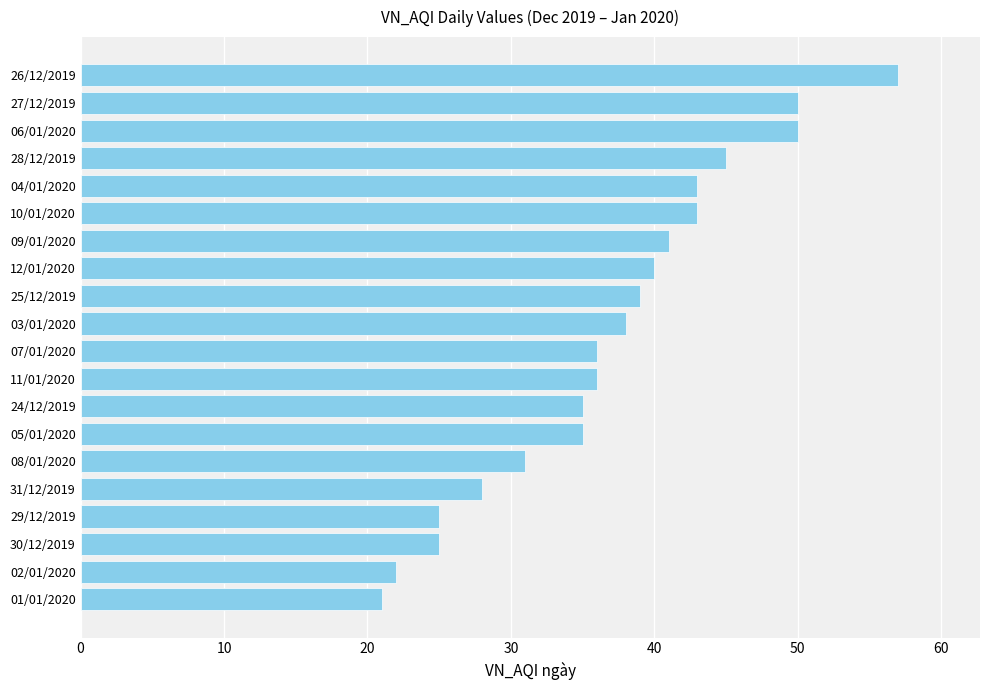

What is the average value?

37